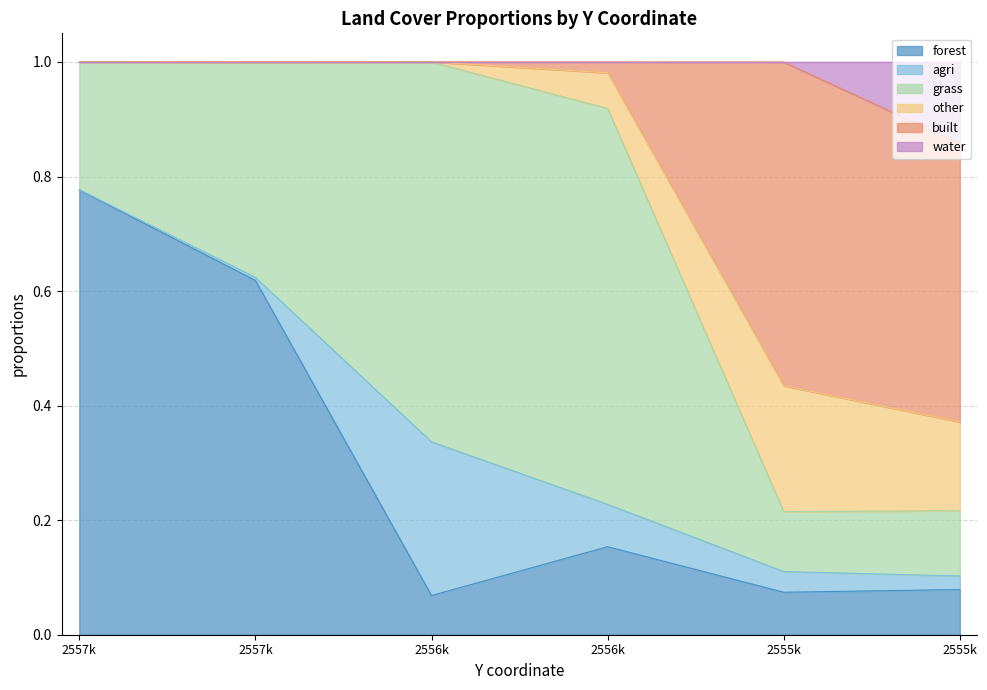

True or false: forest has more than 2 interior local peaks.

False